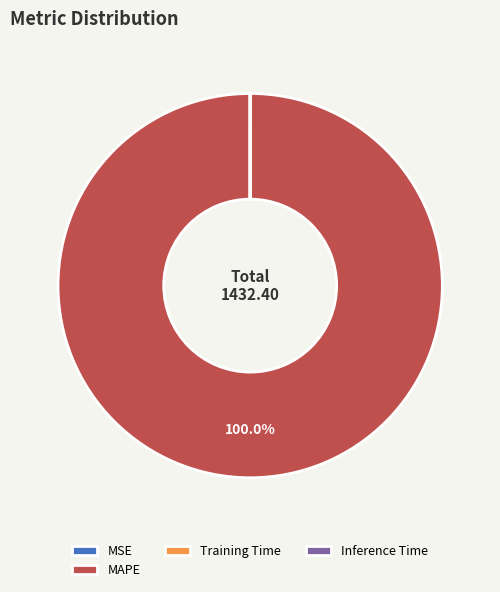

Is there a majority slice in this chart?

Yes